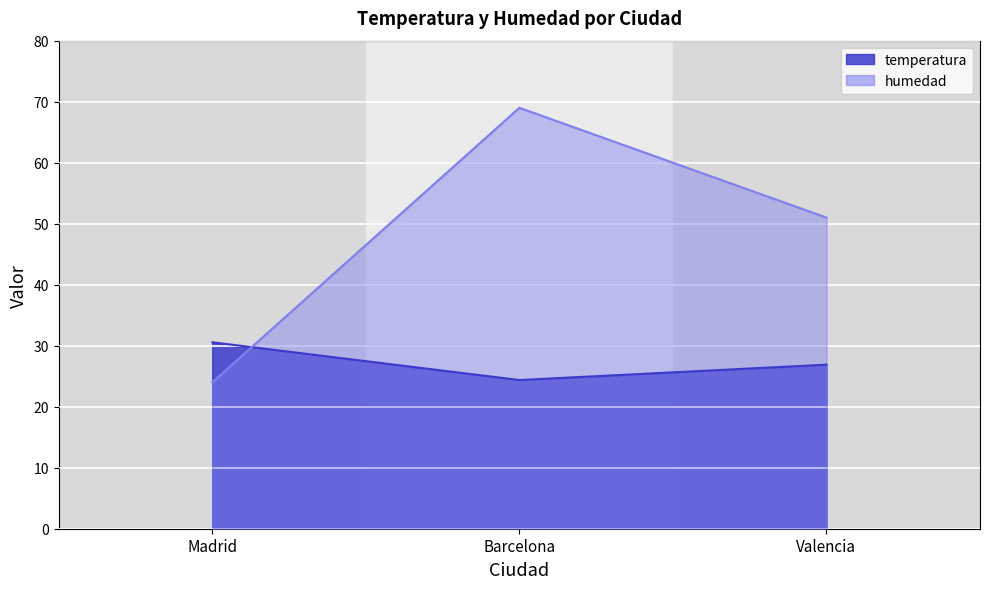

Which series has the largest range (max minus min)?

humedad